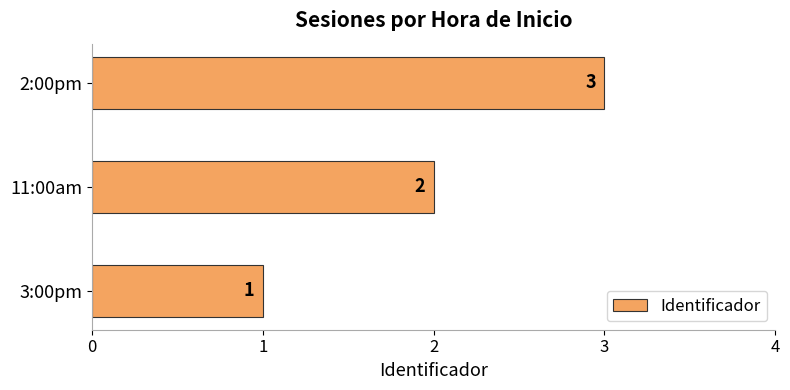

What is the sum of the values at 11:00am and 3:00pm?

3